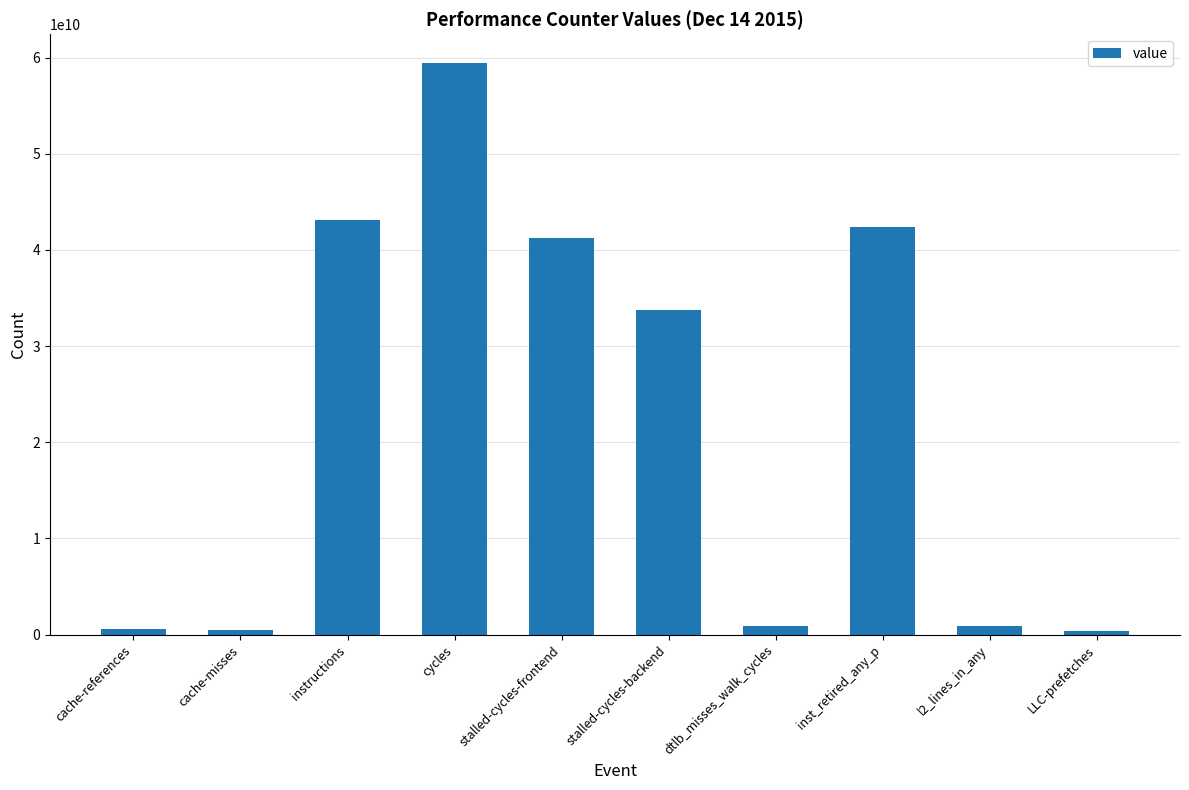

Is it true that the value at inst_retired_any_p is 58635853310?

False